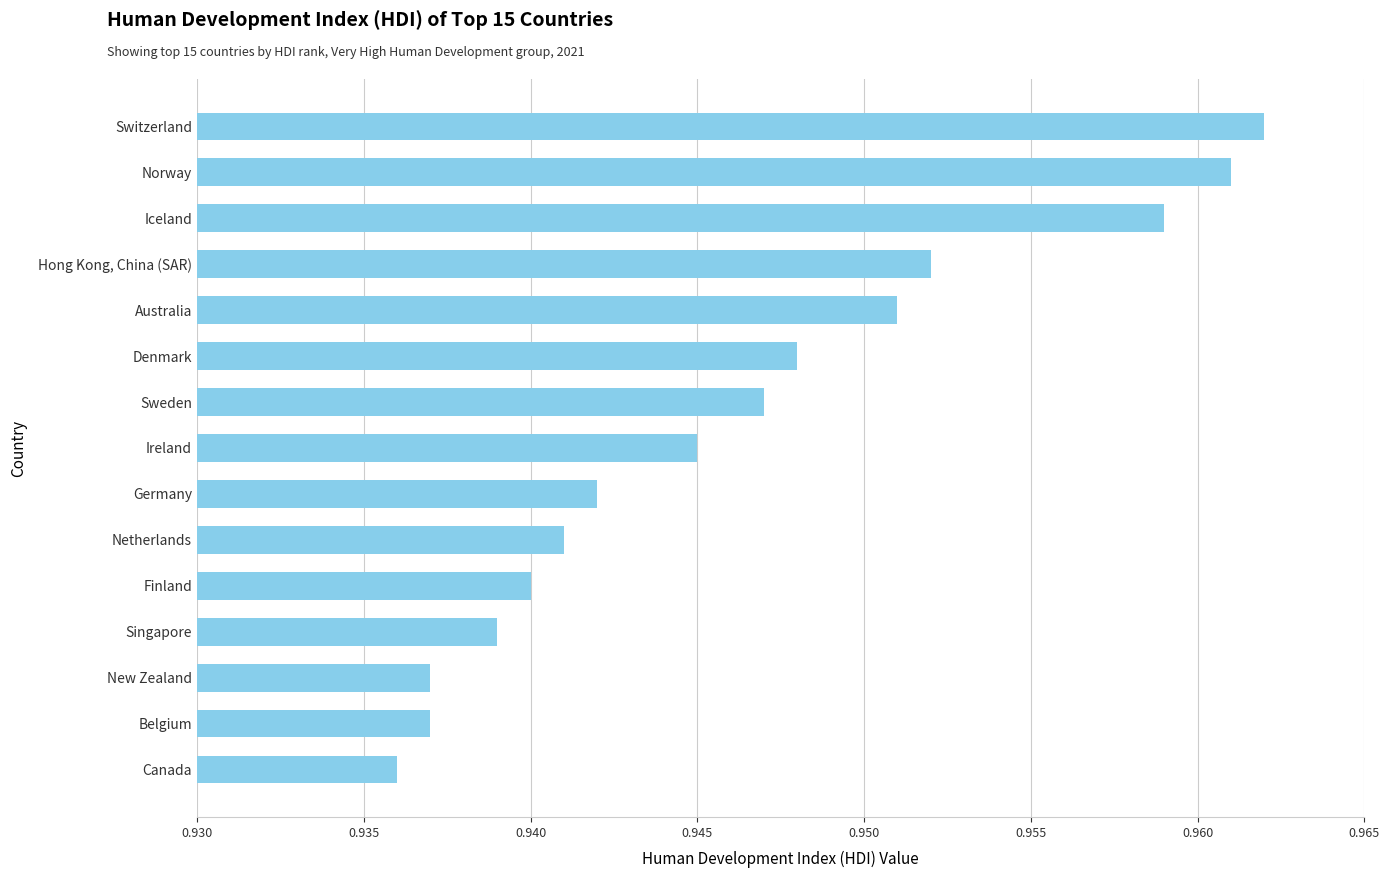

Which category has the highest value across all series?

Switzerland